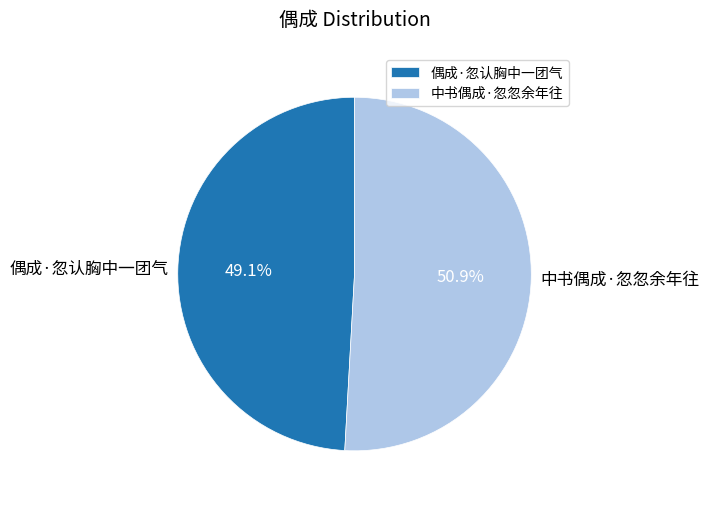

Which has a higher value, 偶成·忽认胸中一团气 or 中书偶成·忽忽余年往?

中书偶成·忽忽余年往